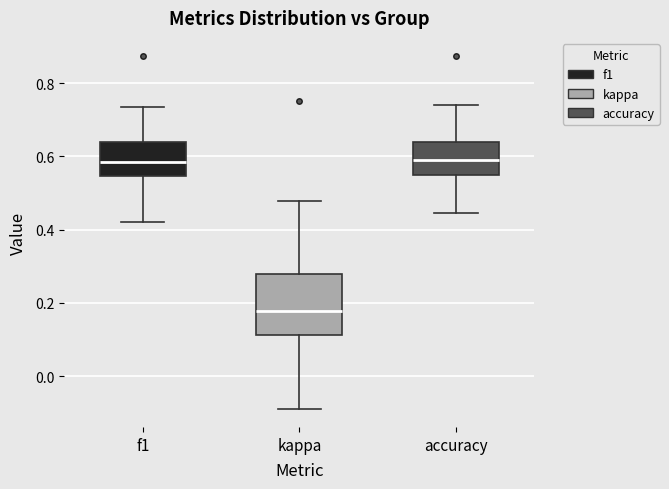

Comparing the boxes themselves (not the whiskers), which one is the tallest?

kappa